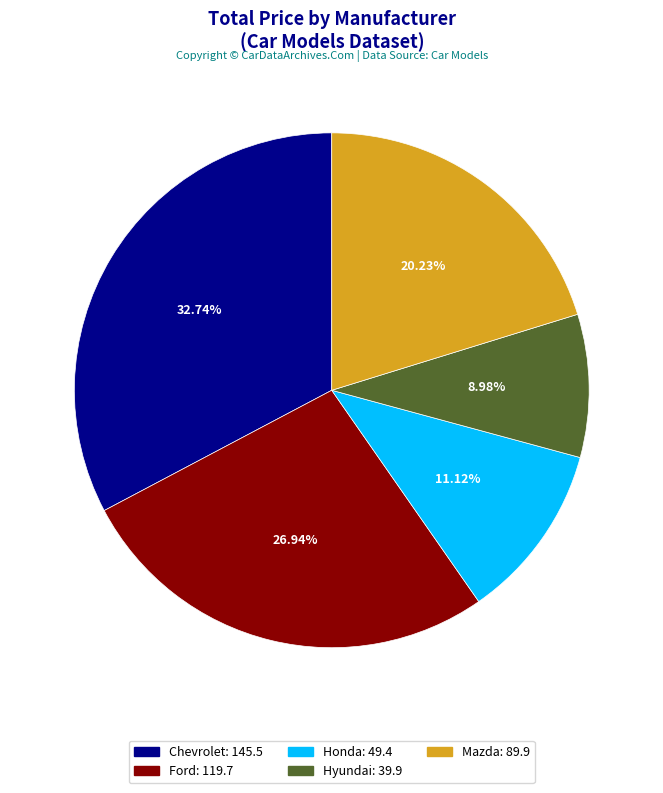

Is there any slice that represents more than half of the pie?

No